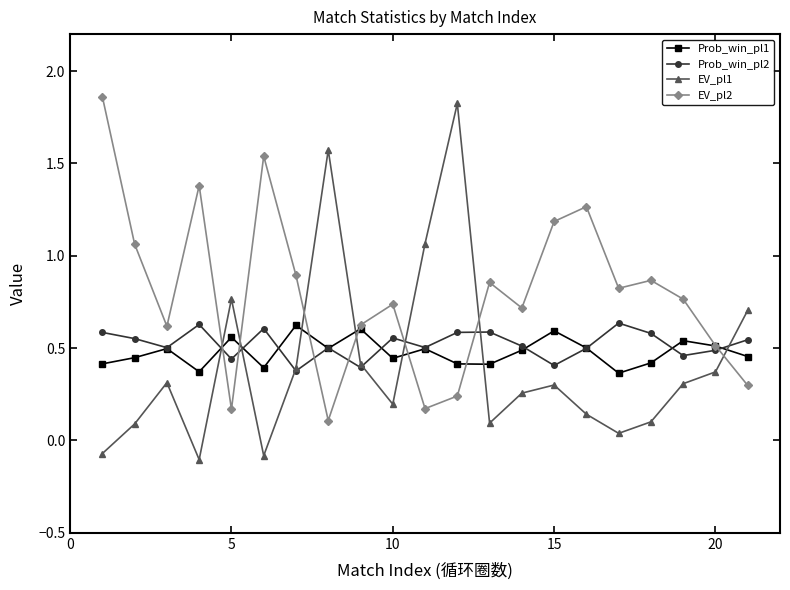

How many times do EV_pl1 and EV_pl2 cross each other?

7